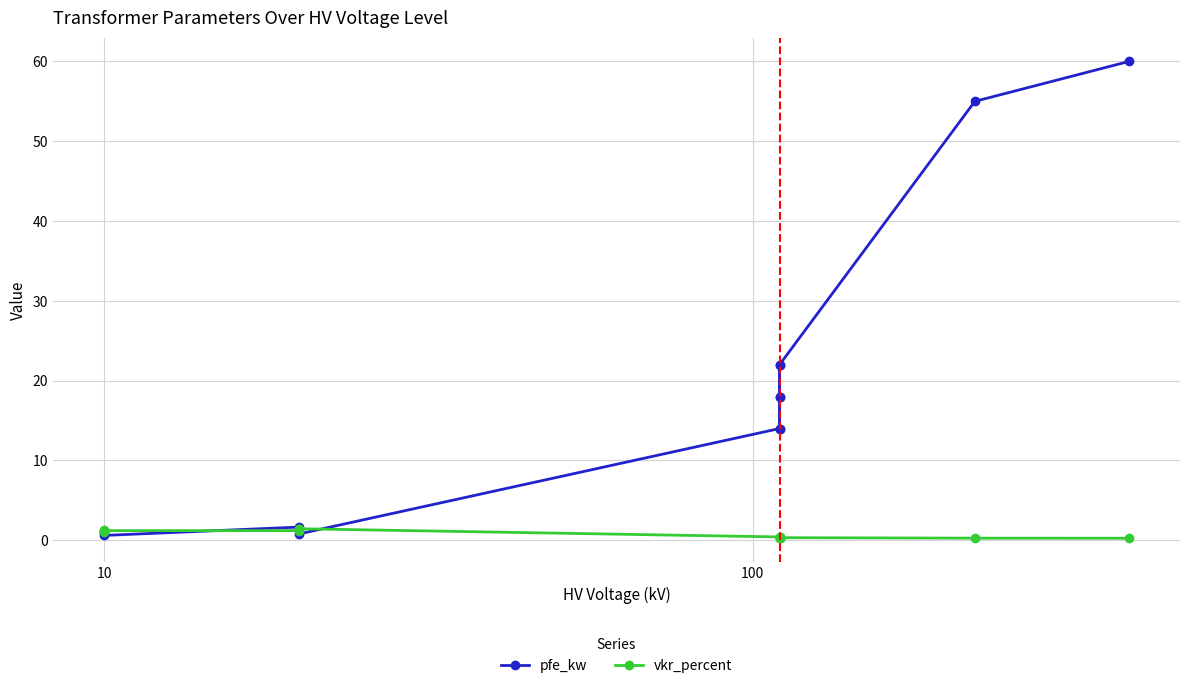

Which series ends up on top after the final intersection of vkr_percent and pfe_kw?

pfe_kw